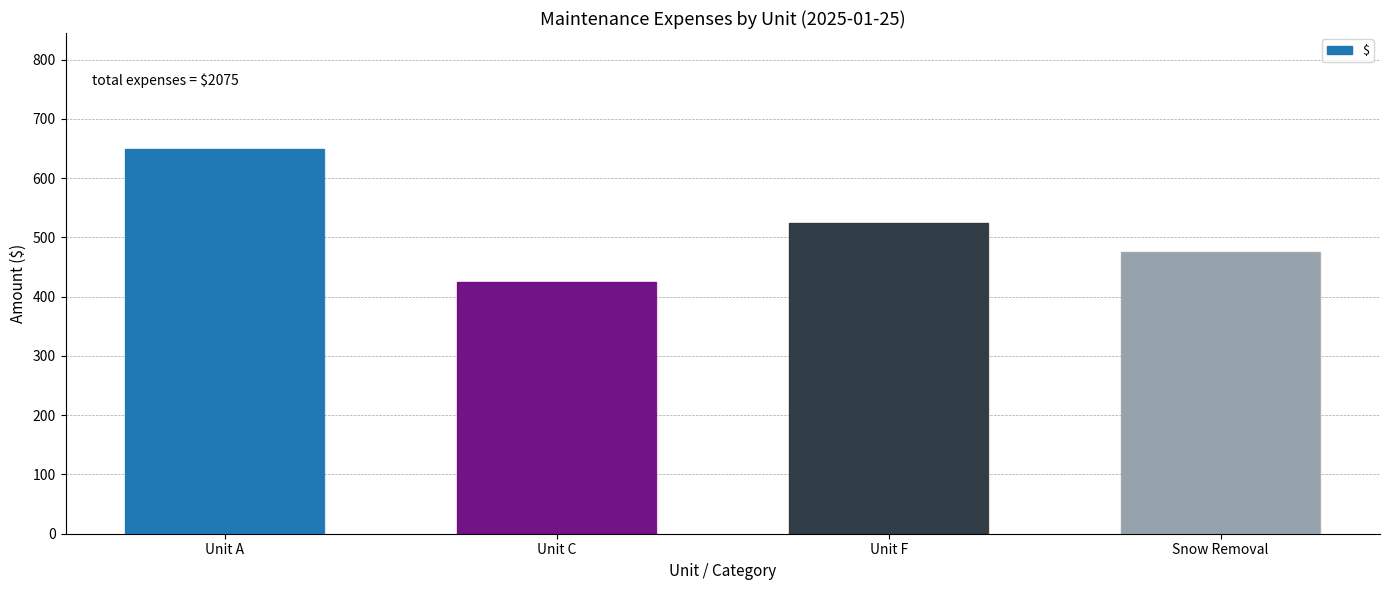

What is the label of the 4th bar from the right?

Unit A